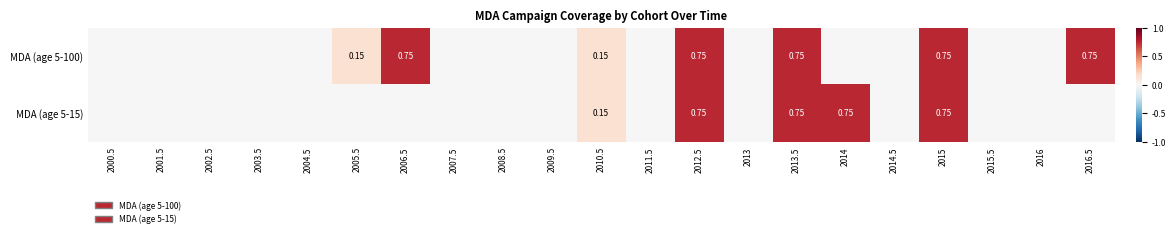

Count the MDA (age 5-15) values in the range 0 to 1.

21